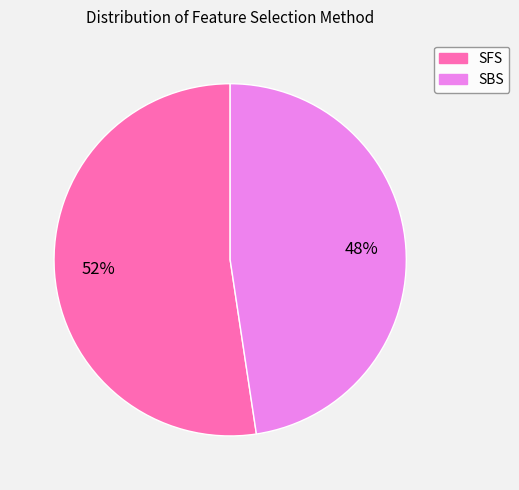

To the nearest percent, what percentage of the pie is SFS?

52%